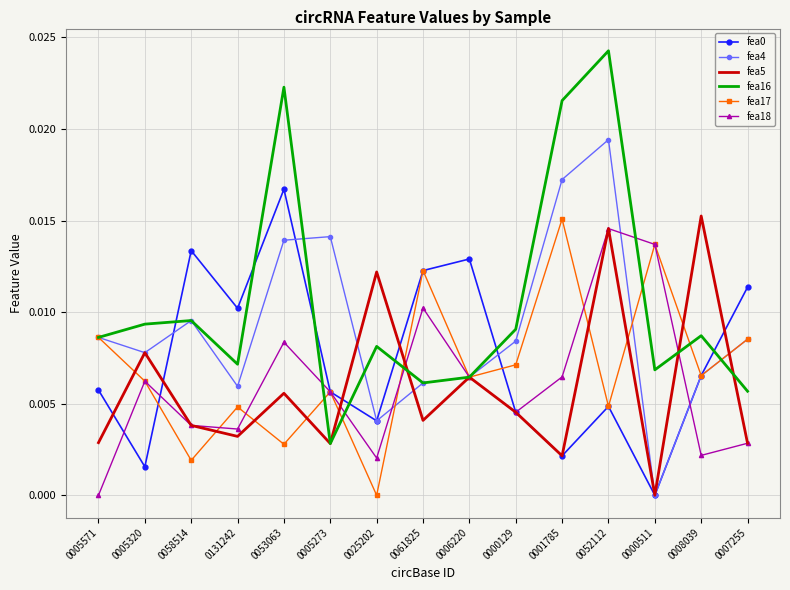

Which series has the widest spread of values?

fea16